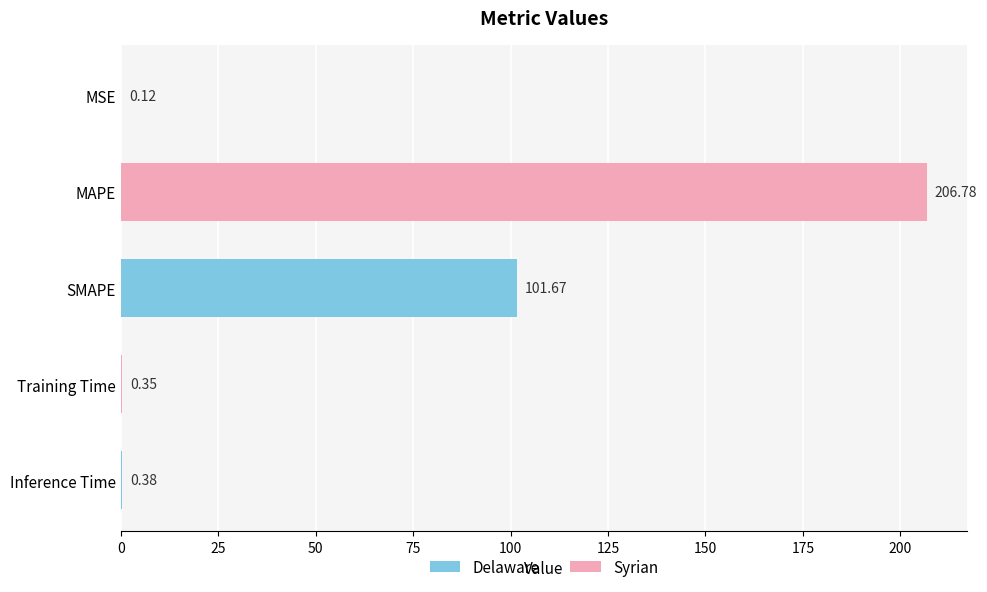

What is the change in value from MAPE to SMAPE?

-105.1